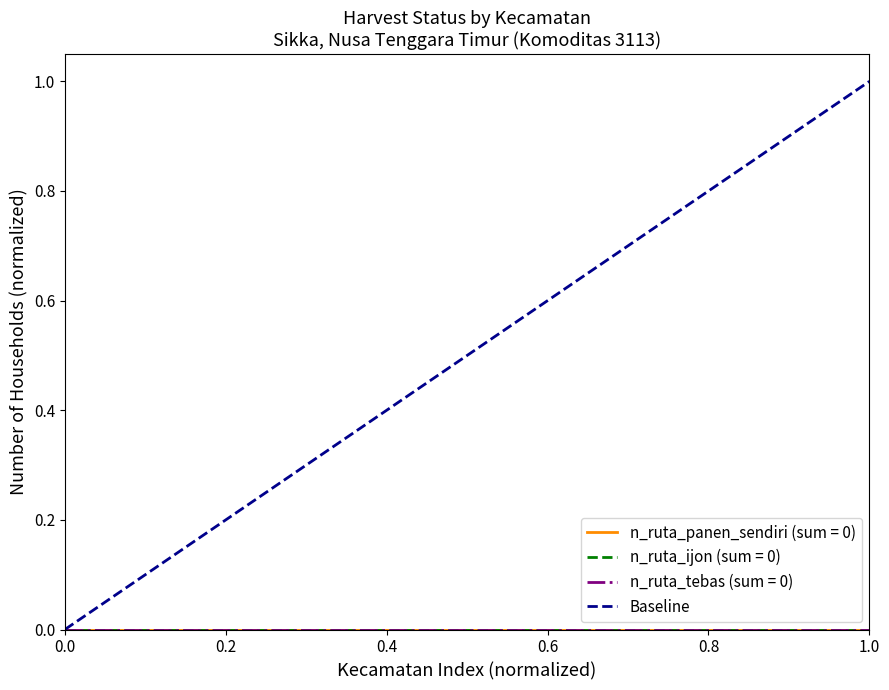

What is the value of the 2nd point from the left?

1